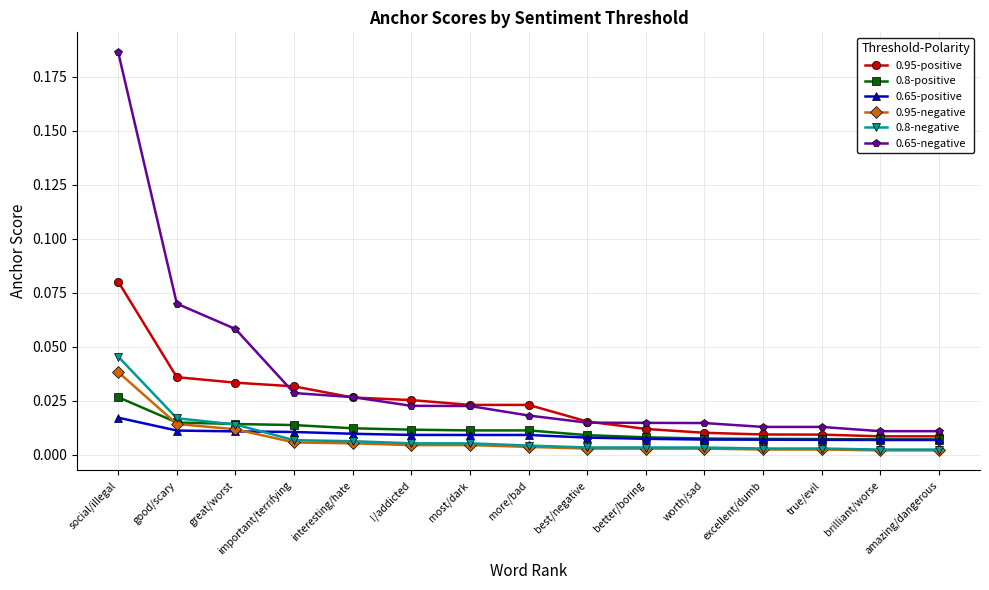

True or false: 0.95-negative and 0.95-positive cross at least once.

False